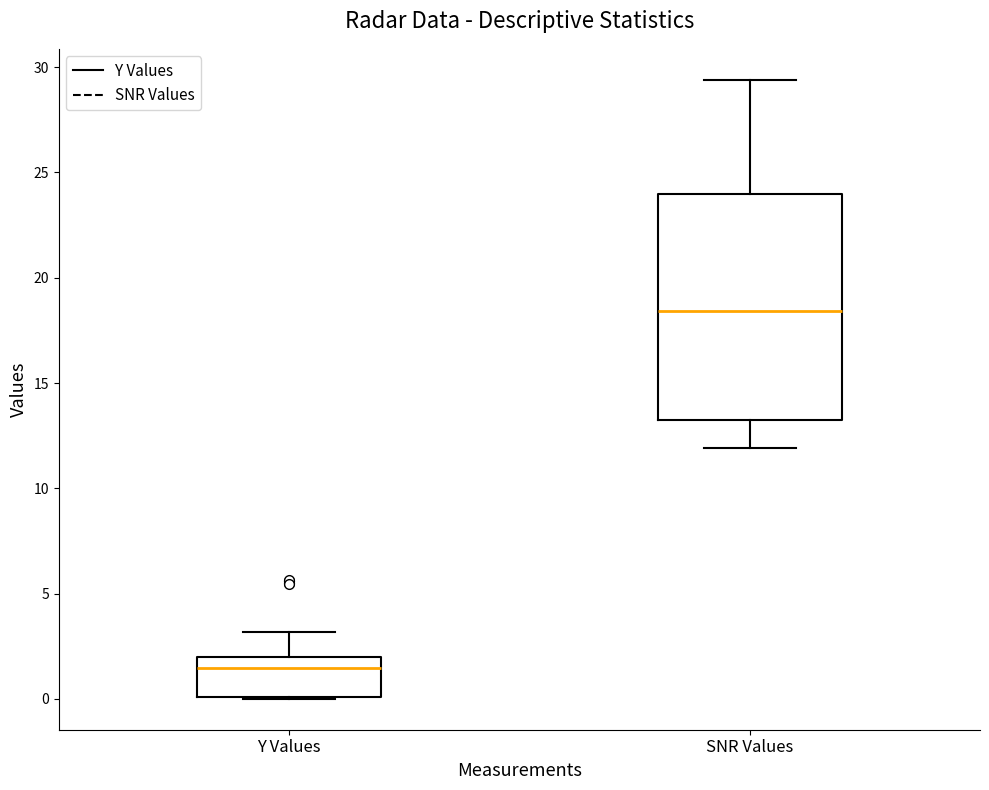

Where does the lower whisker of the box for SNR Values end on the y-axis? The values are not printed on the chart, so give them approximately, as read against the axis.

12.0